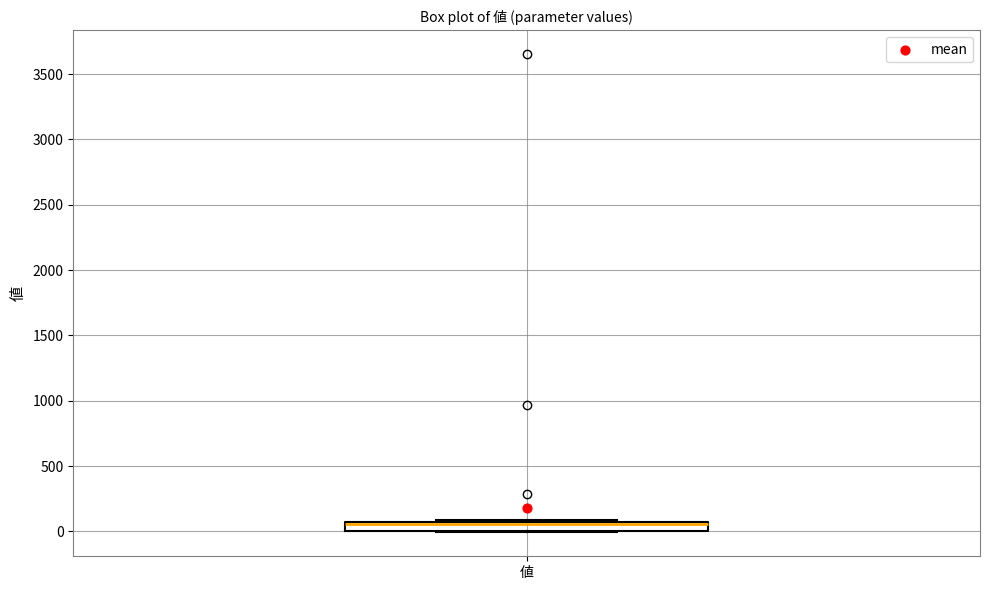

Where is the upper edge of the box for 値 on the y-axis? The values are not printed on the chart, so give them approximately, as read against the axis.

50